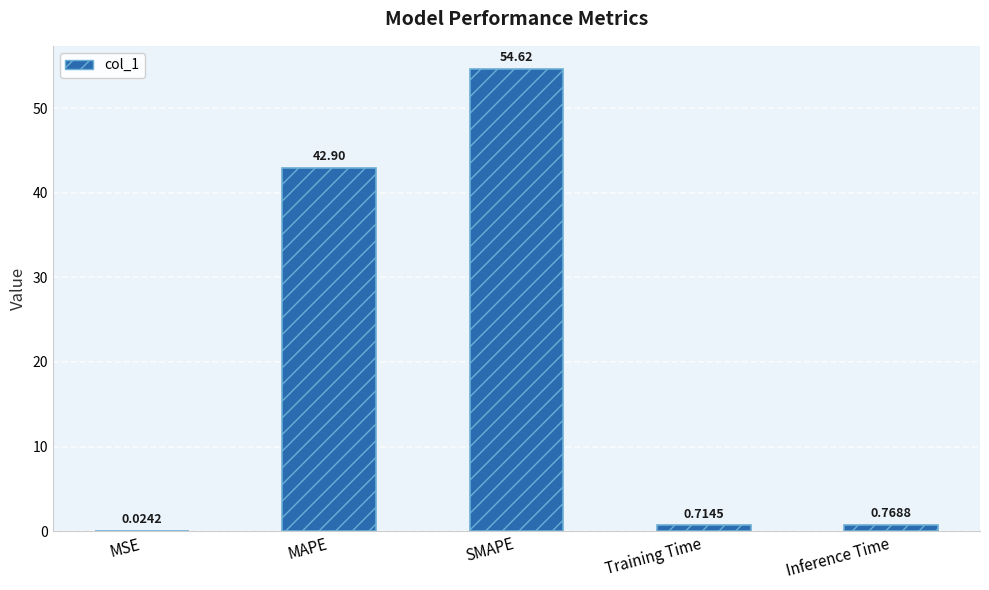

Which has a higher value, MAPE or Inference Time?

MAPE